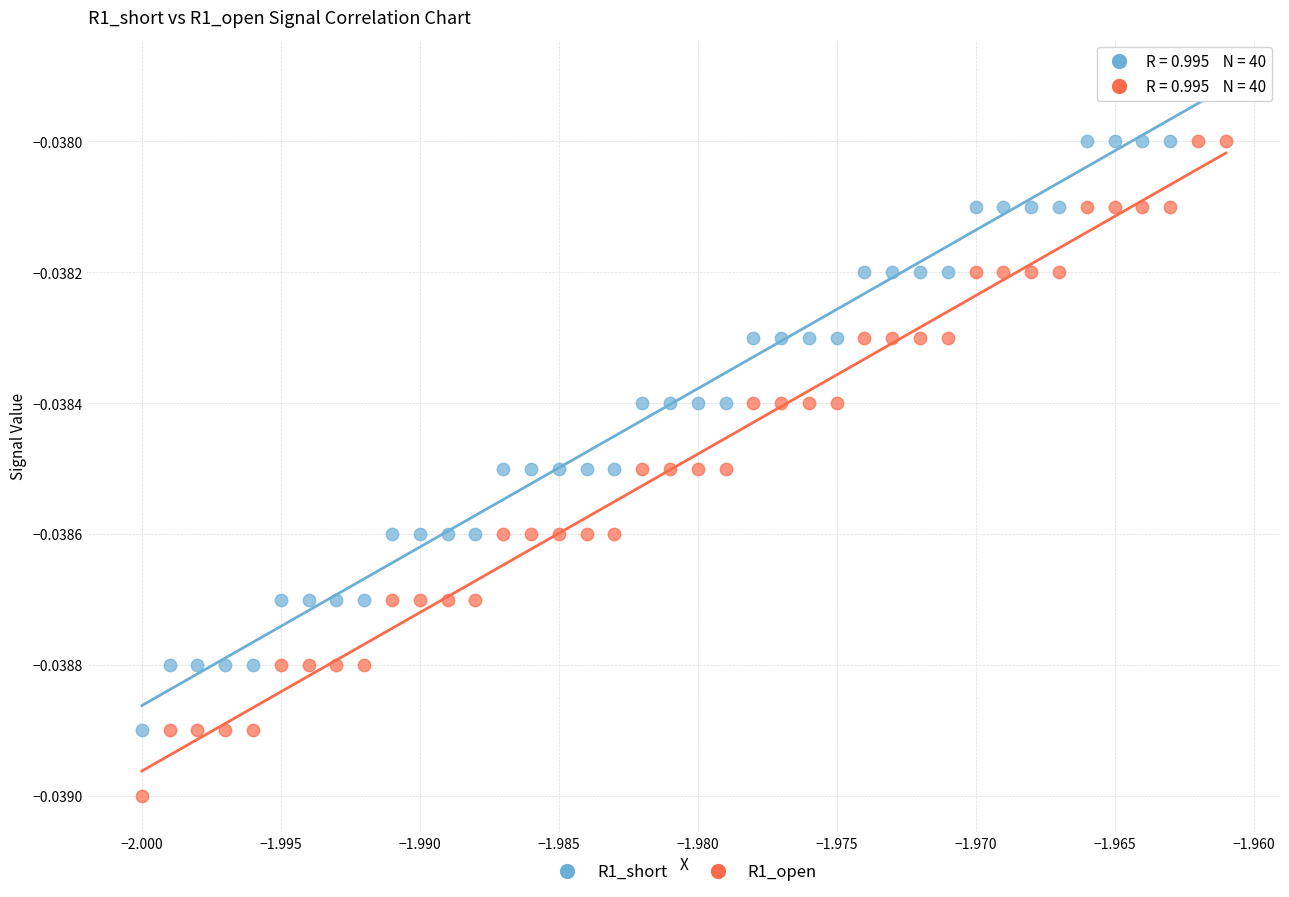

What are all the series names shown in the legend?

R1_short, R1_open